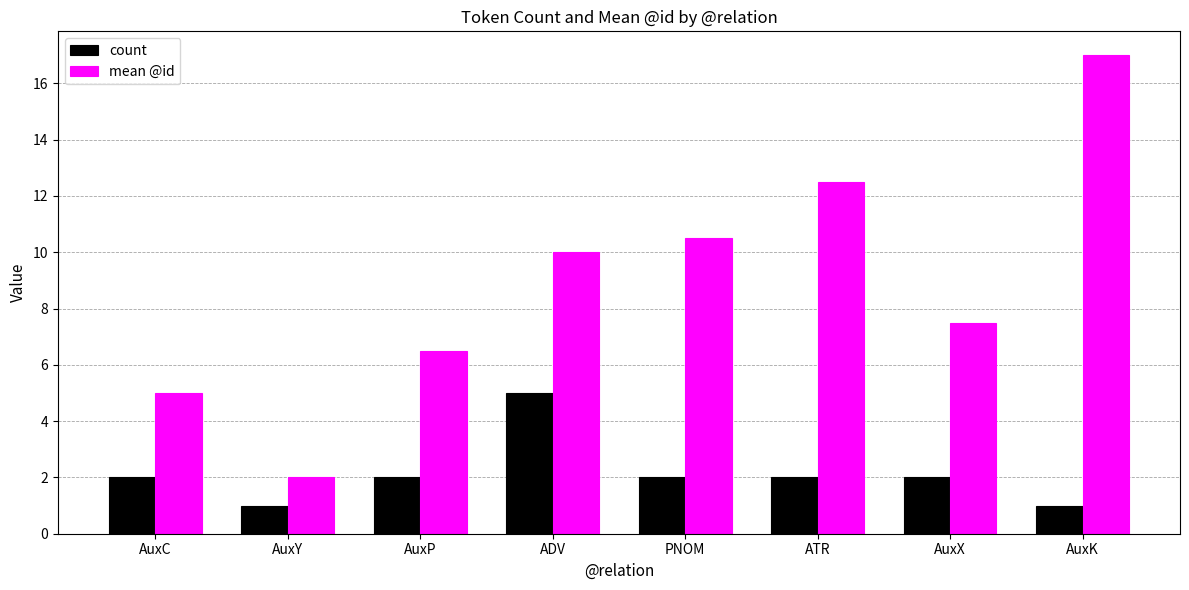

How many bars are there in each group?

2